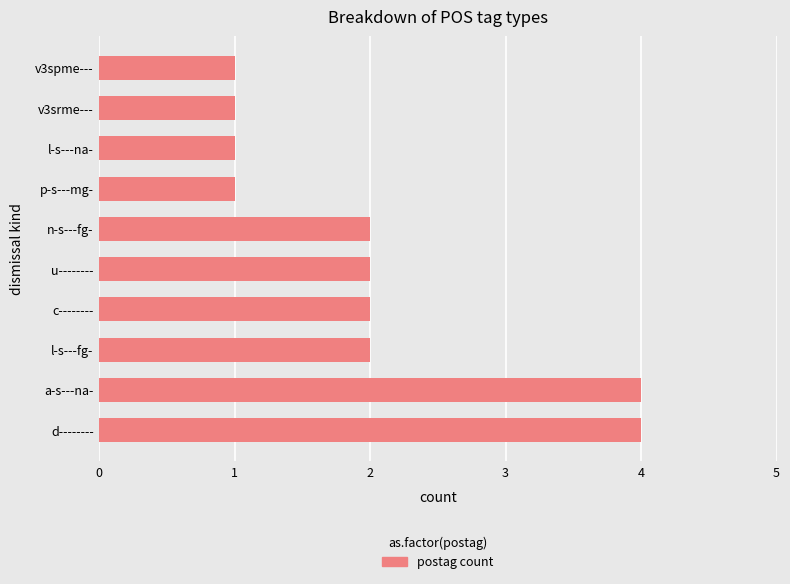

Count the number of categories in the chart.

10